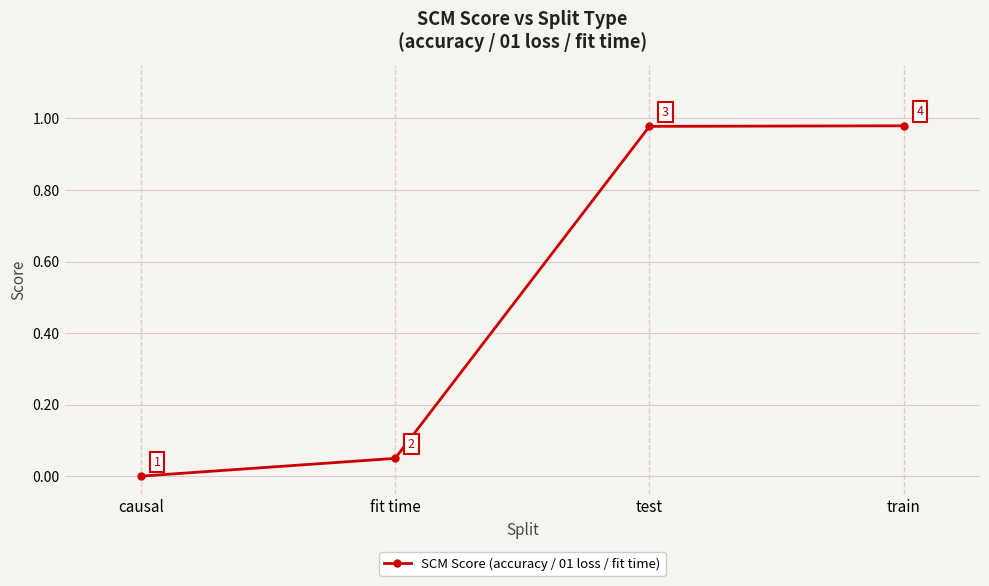

Is this an area chart (filled region under the line)?

No